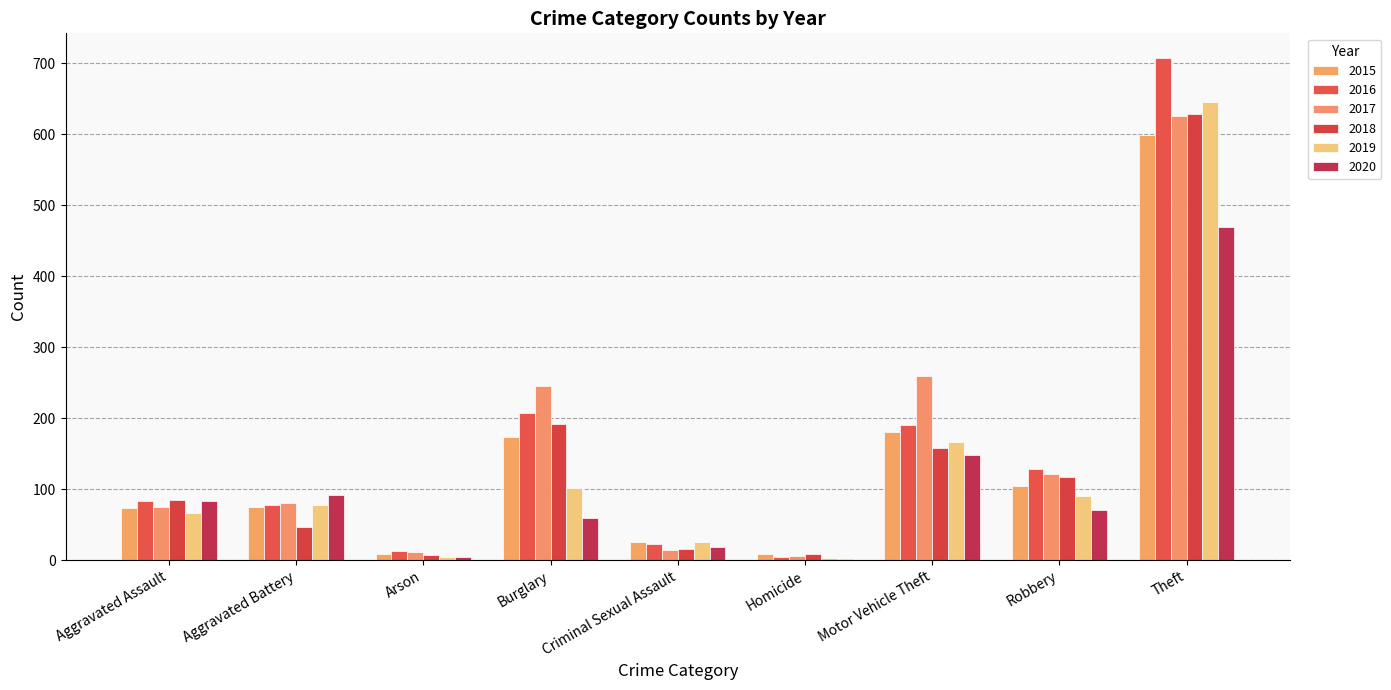

What are all the series names shown in the legend?

2015, 2016, 2017, 2018, 2019, 2020